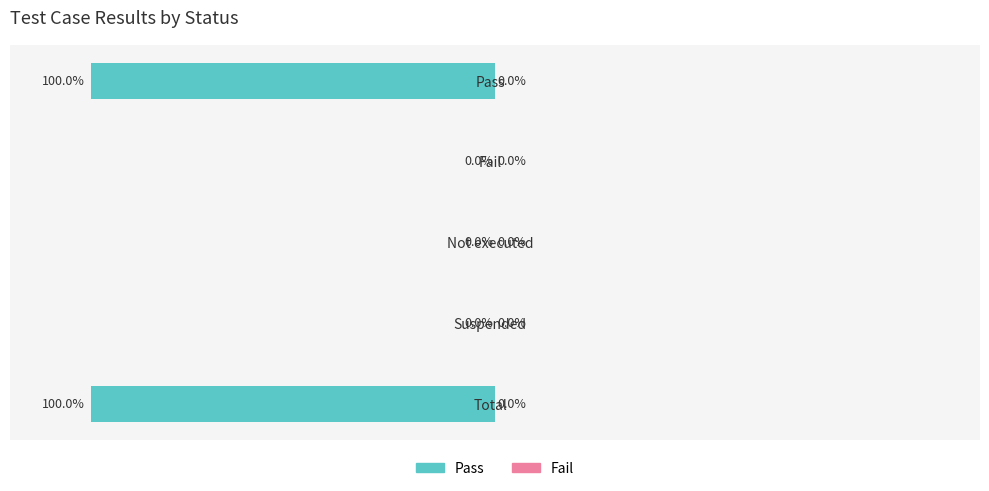

Between Pass and Fail, which is larger?

Fail